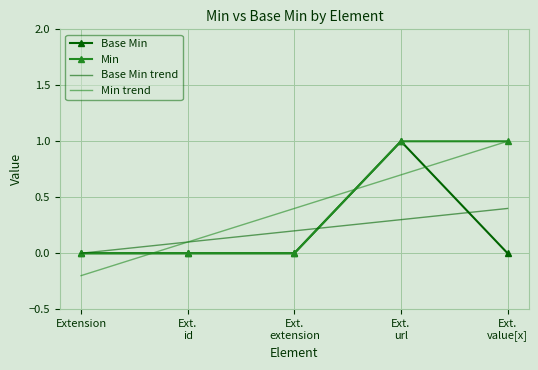

At which category is the sum across all series the highest?

Ext.
url